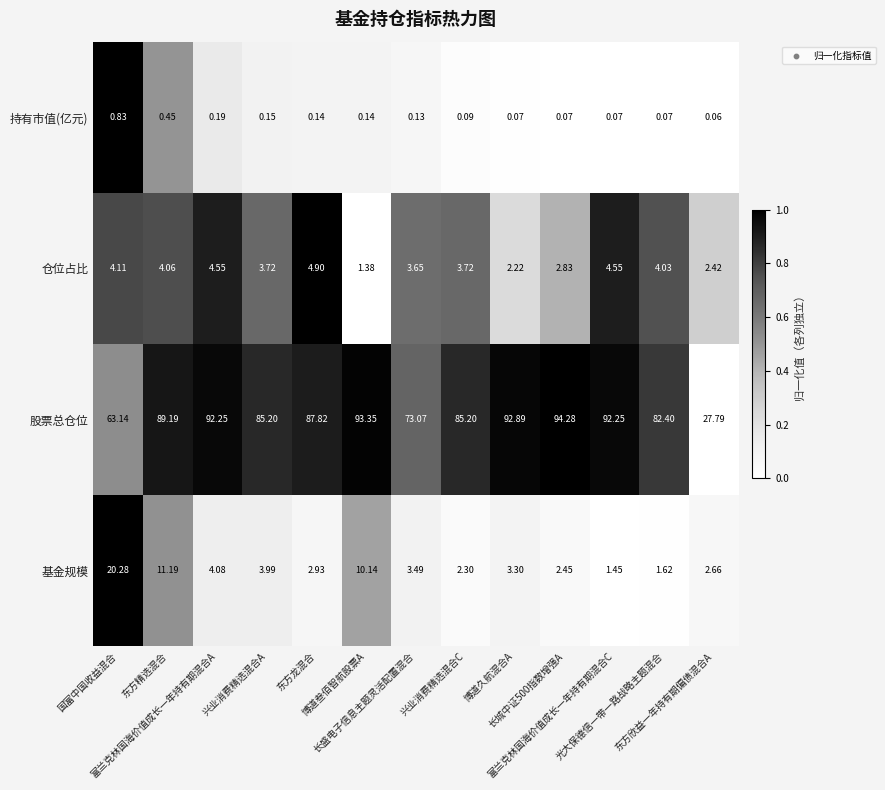

List the series in order of their peak value, highest first.

股票总仓位, 基金规模, 仓位占比, 持有市值(亿元)